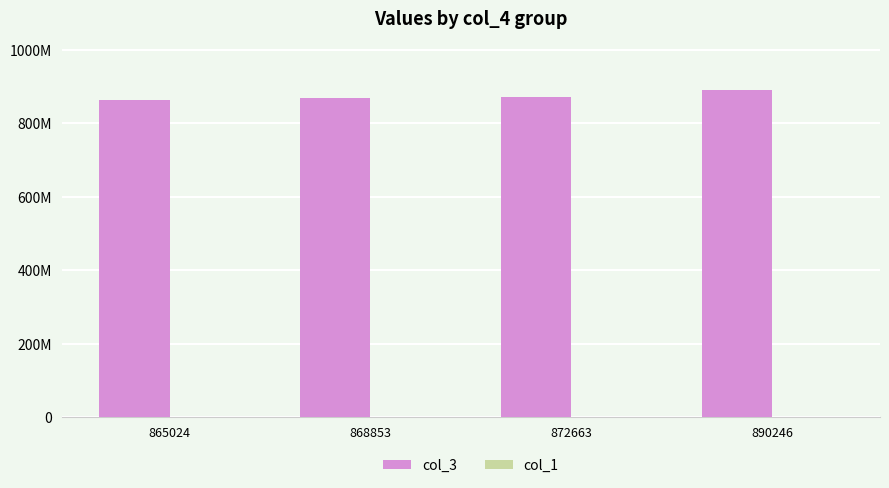

Is it true that col_1 equals 60 at 865024?

False